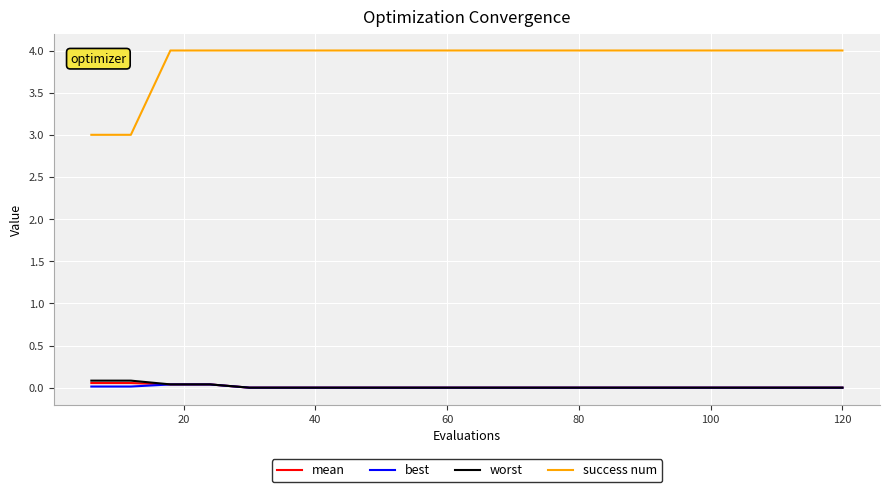

Which series has the largest total across all categories?

success num